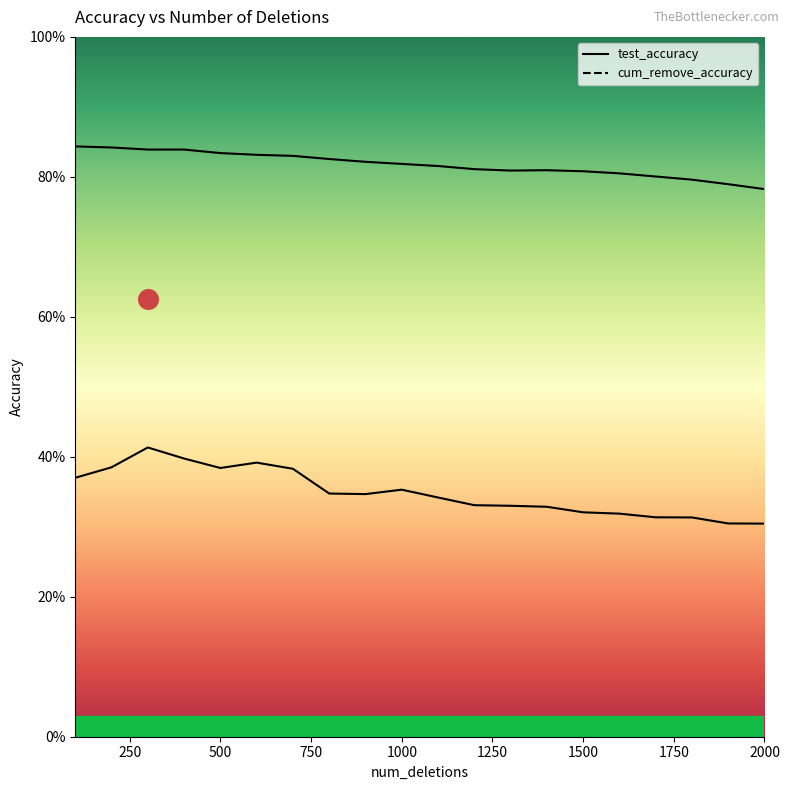

At how many categories does at least one series exceed 0?

20